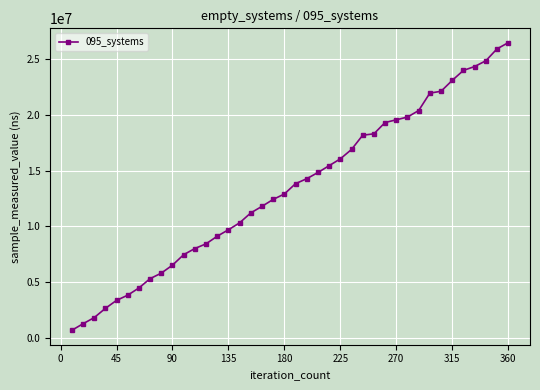

What is the value of the 34th point from the left?

22117900